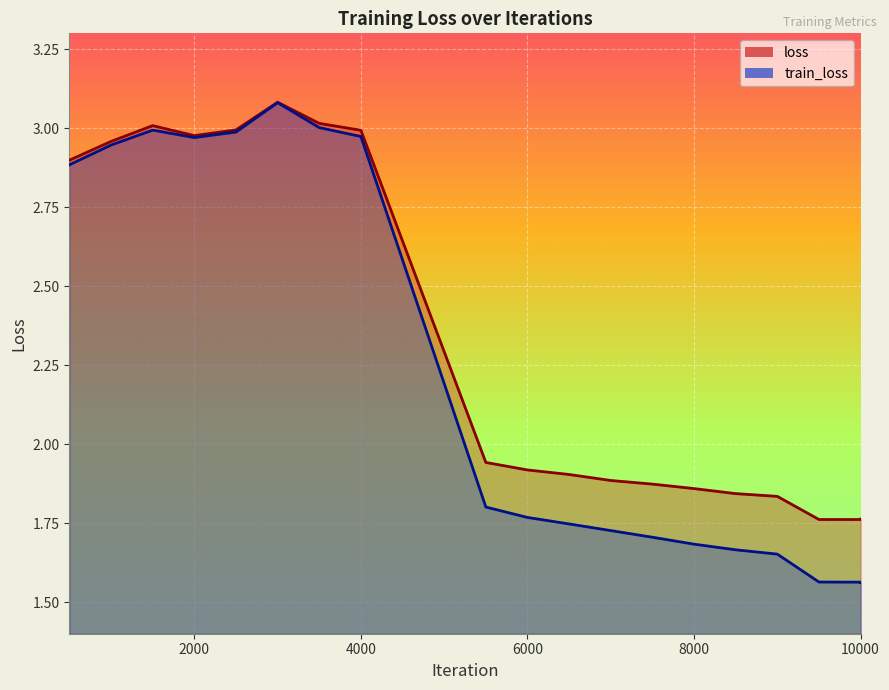

True or false: loss has more than 2 points higher than both neighbors.

False